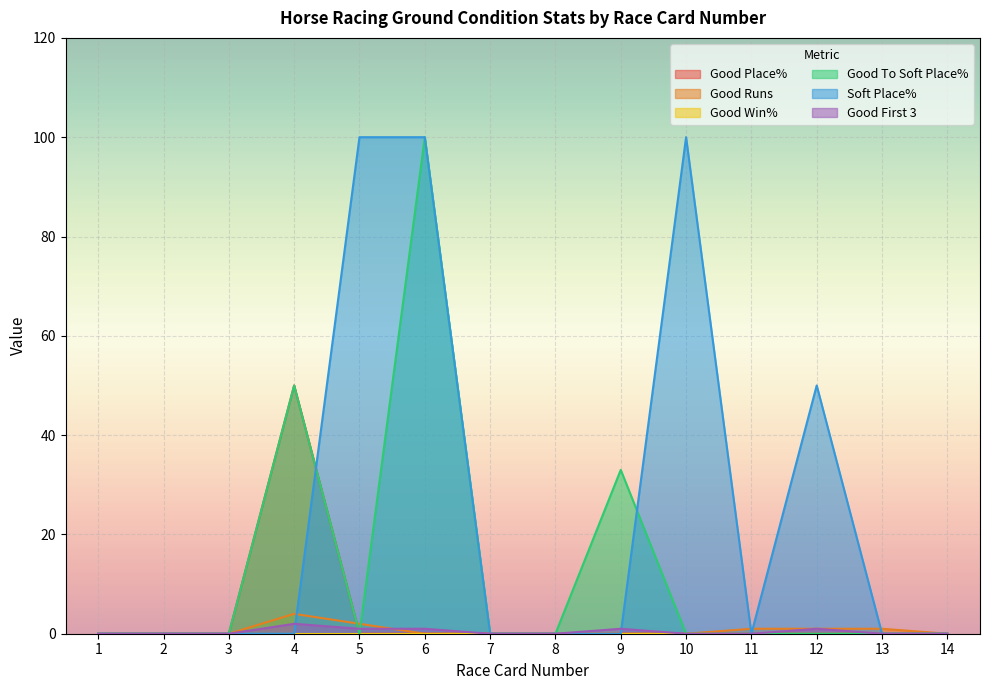

Reading left to right, extract all data points from this chart.

Good Place%: 0	0	0	50	0	0	0	0	0	0	0	0	0	0
Good Runs: 0	0	0	4	2	0	0	0	0	0	1	1	1	0
Good To Soft Place%: 0	0	0	50	0	100	0	0	33	0	0	0	0	0
Soft Place%: 0	0	0	0	100	100	0	0	0	100	0	50	0	0
Good First 3: 0	0	0	2	1	1	0	0	1	0	0	1	0	0